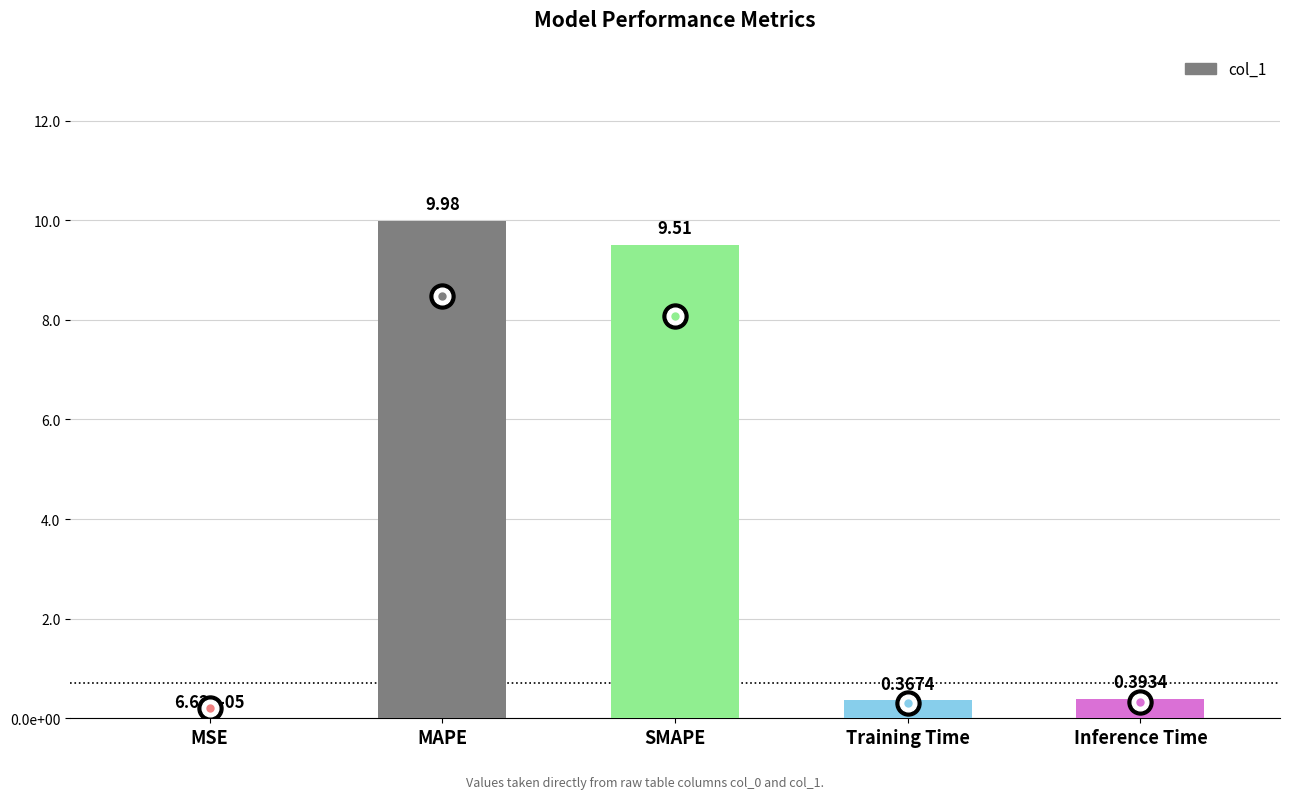

Between MSE and Training Time, which is larger?

Training Time